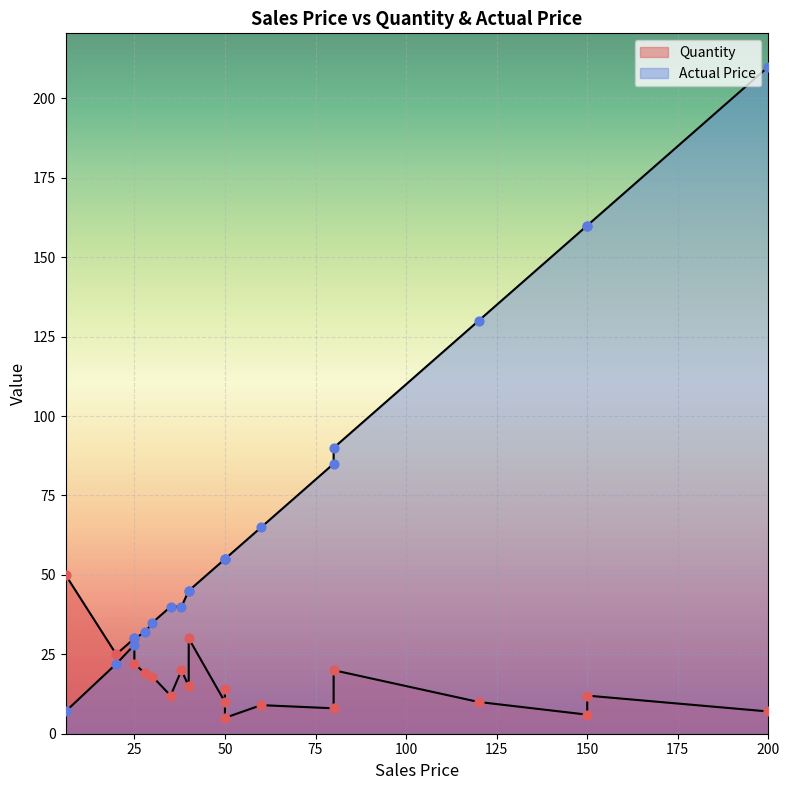

At how many categories does at least one series exceed 22?

20